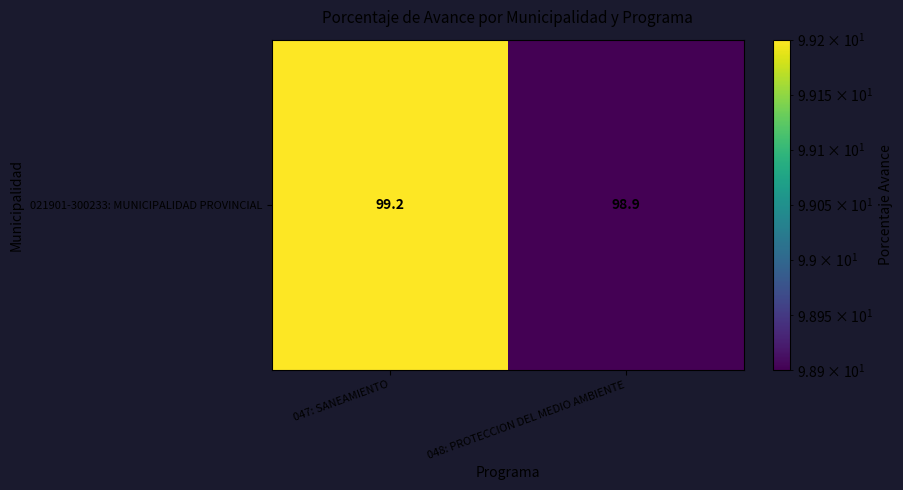

At which label does the data first exceed 99?

047: SANEAMIENTO